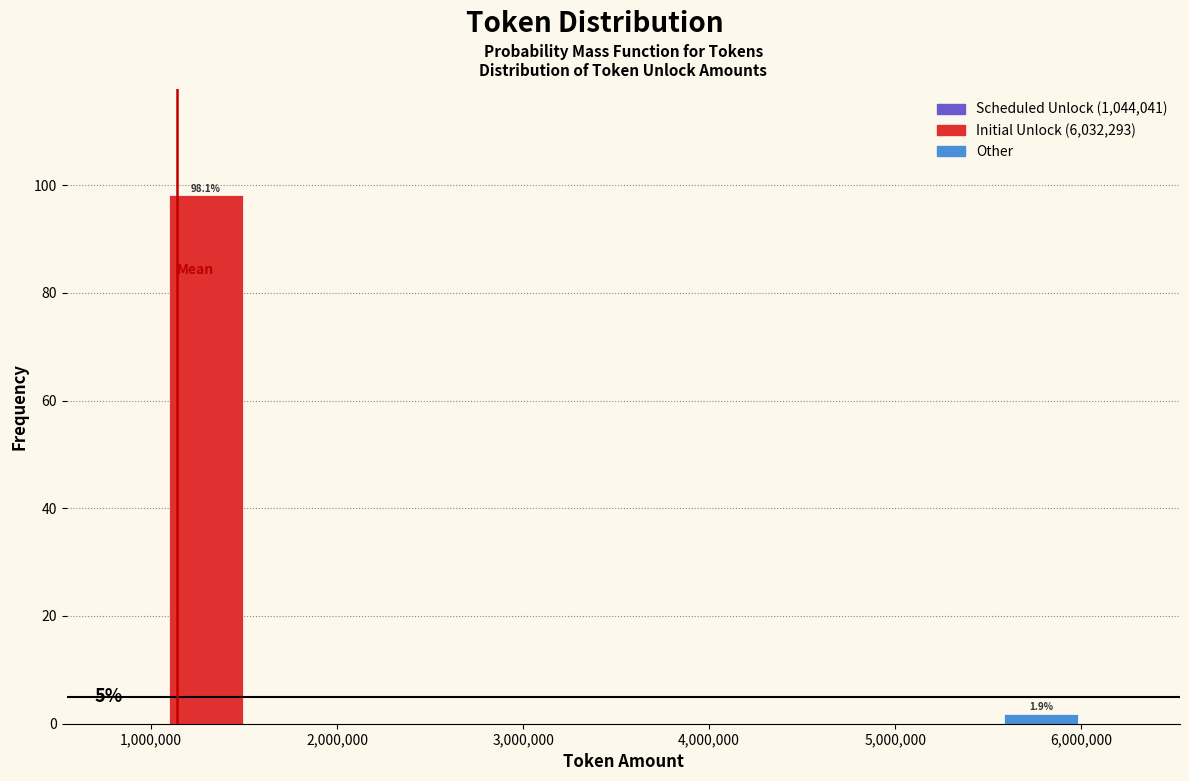

Over which range of the x-axis is the bar tallest?

1000000 to 1500000